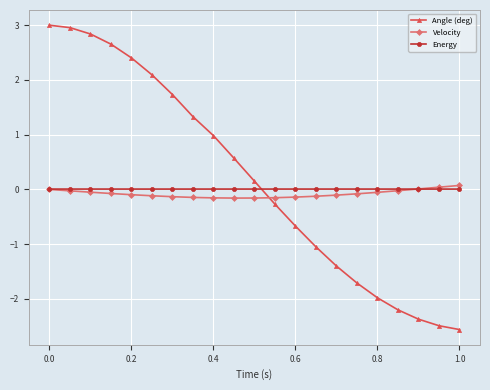

What is the minimum value shown in the chart?

-2.6